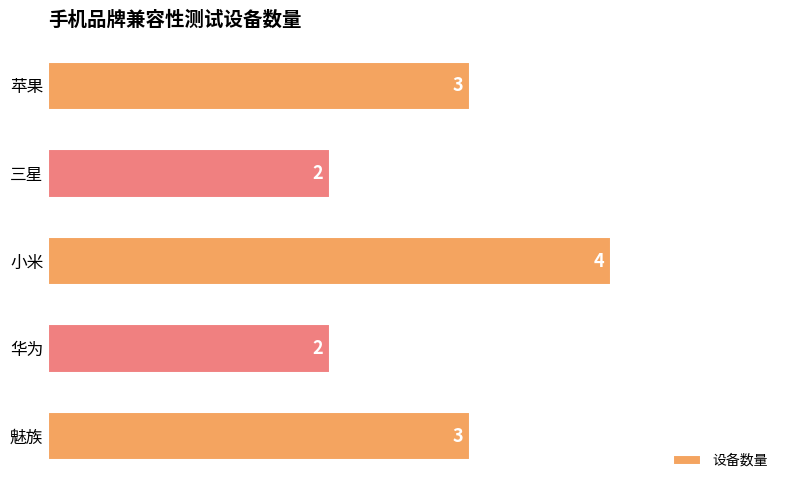

Which has a higher value, 魅族 or 三星?

魅族